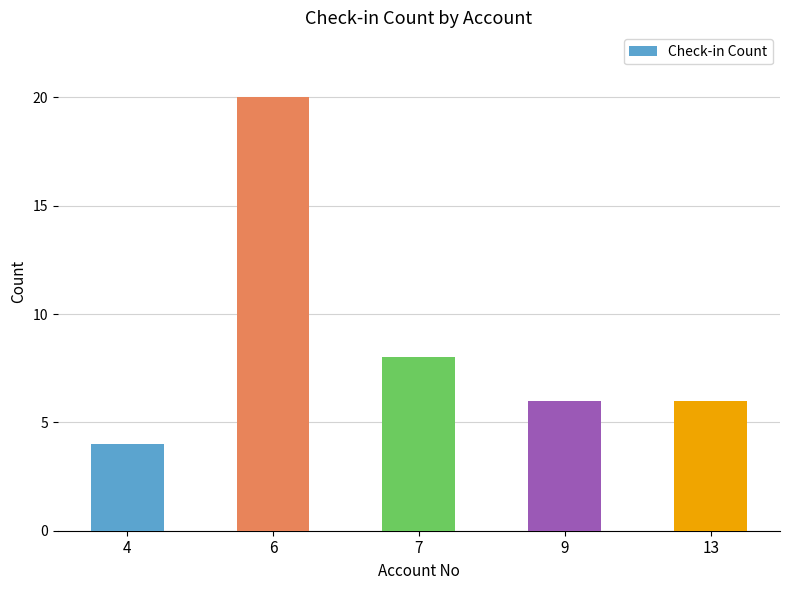

What is the difference between the second highest and second lowest values?

2